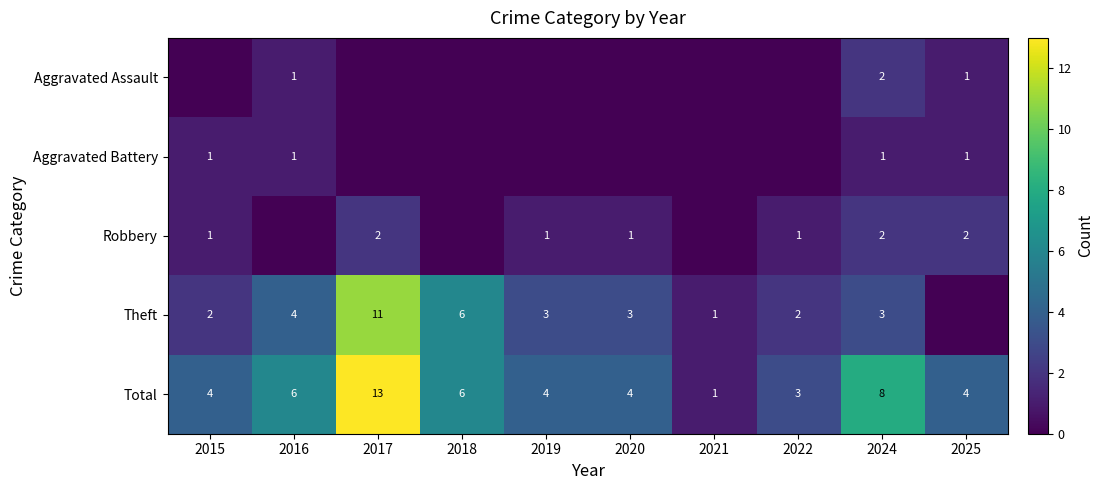

What is the greatest value displayed?

13